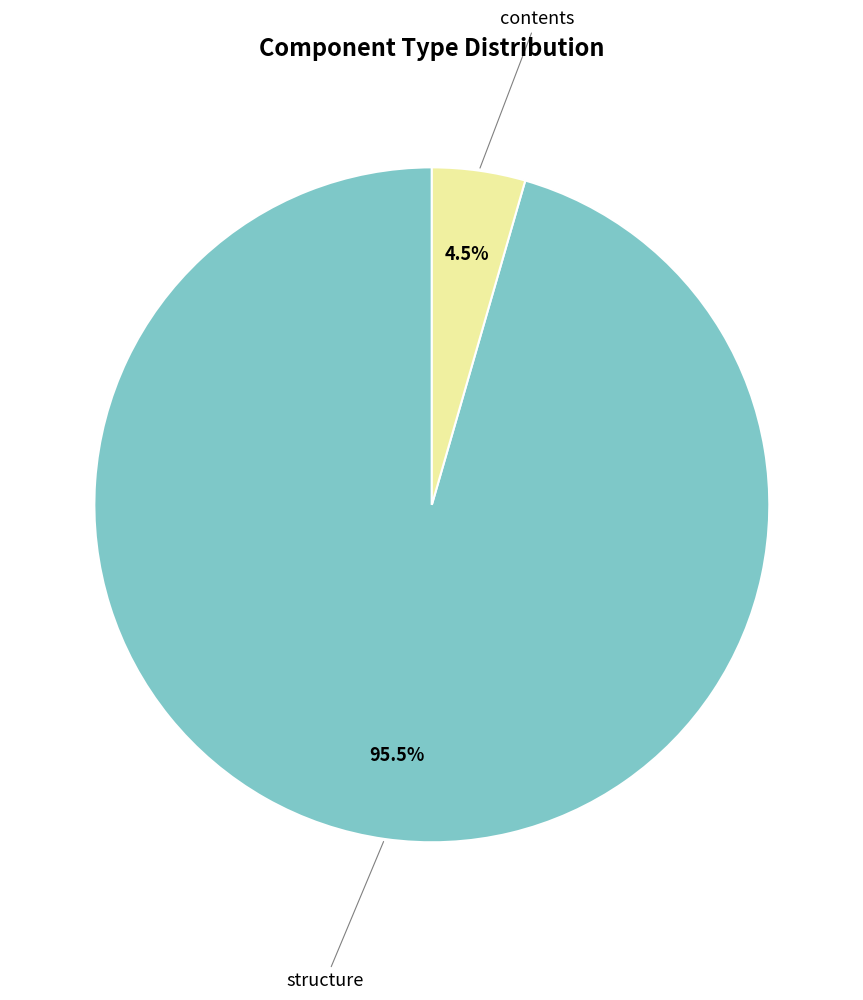

How many segments does this pie chart have?

2